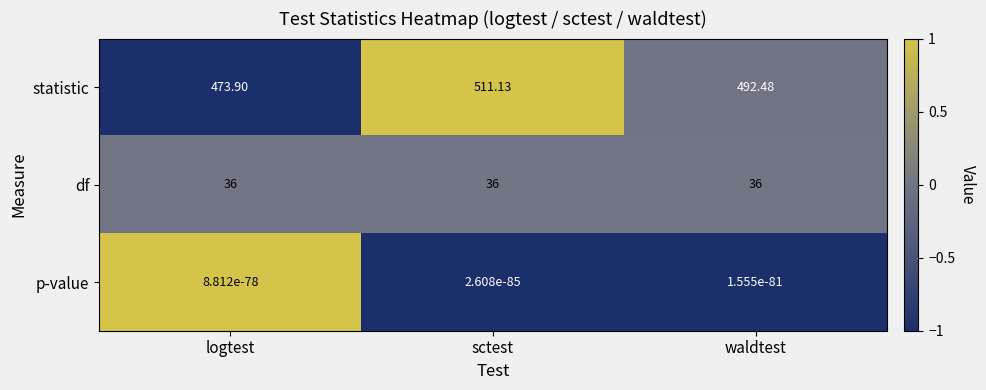

At which category does the chart reach its peak across all series?

sctest